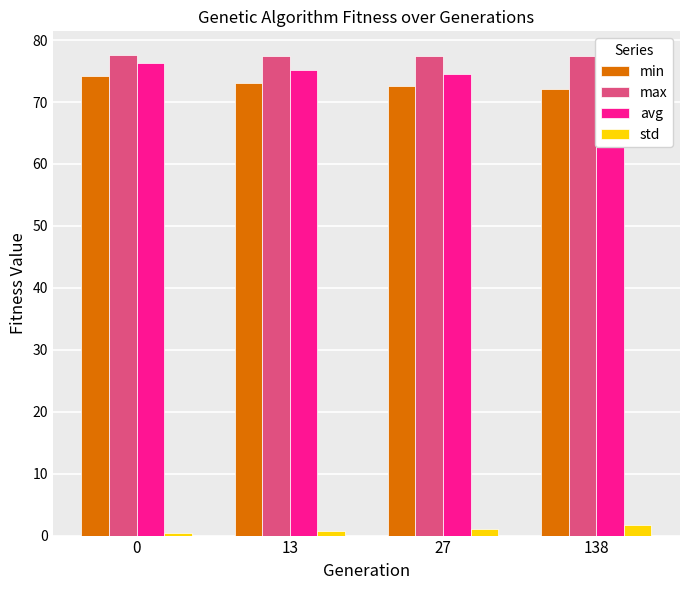

Reading left to right, extract all data points from this chart.

min: 0=74.2	13=73.0	27=72.7	138=72.1
max: 0=77.5	13=77.5	27=77.4	138=77.4
avg: 0=76.3	13=75.2	27=74.4	138=73.1
std: 0=0.4	13=0.8	27=1.1	138=1.7